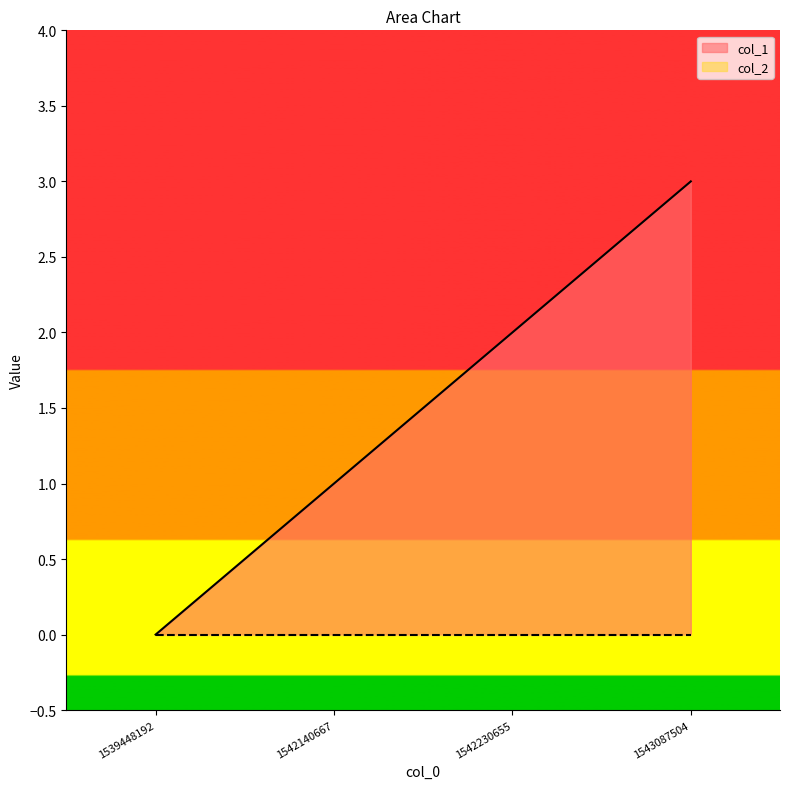

Count the values in the range 1 to 3.

3